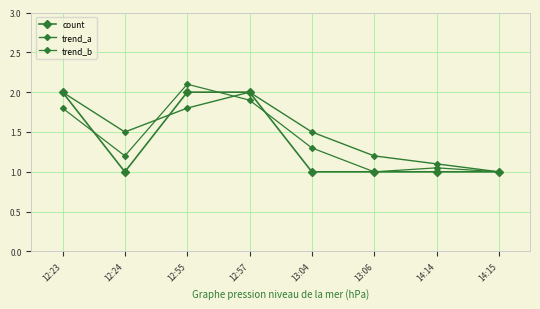

Reading left to right, extract all data points from this chart.

count: 2.0	1.0	2.0	2.0	1.0	1.0	1.0	1.0
trend_a: 2.0	1.5	1.8	2.0	1.5	1.2	1.1	1.0
trend_b: 1.8	1.2	2.1	1.9	1.3	1.0	1.1	1.0